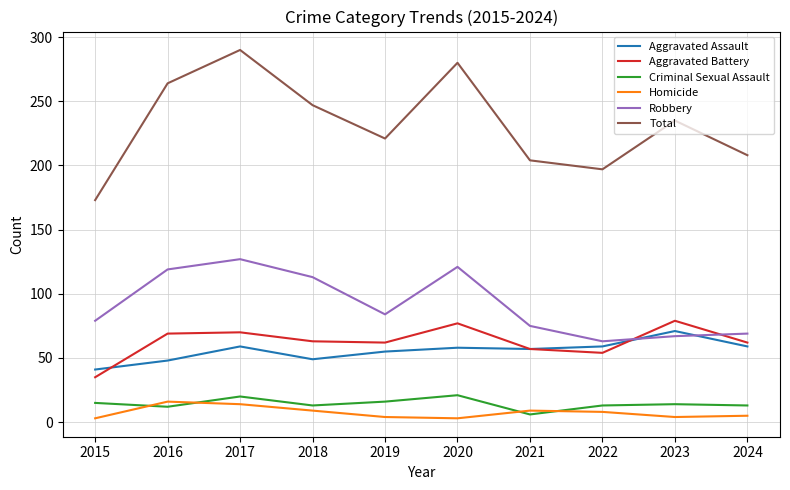

What value does the Aggravated Assault series have at 2022?

59